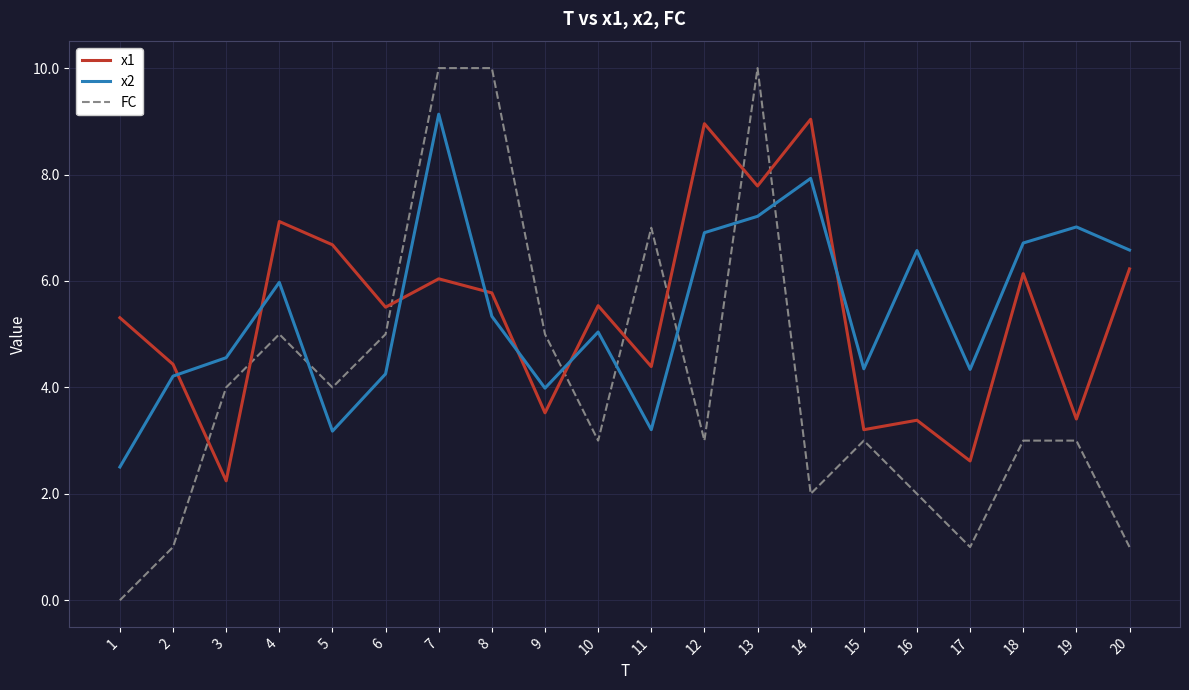

What is the sum of all x2 values?

109.0